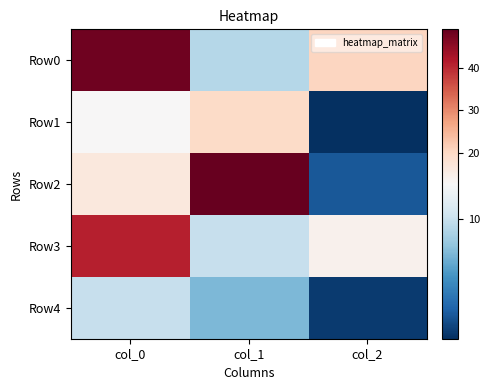

Reading left to right, list all the values displayed in this chart.

Row0: col_0=48.0	col_1=9.3	col_2=20.5
Row1: col_0=12.7	col_1=19.5	col_2=1.0
Row2: col_0=16.5	col_1=49.0	col_2=2.8
Row3: col_0=41.0	col_1=10.0	col_2=14.2
Row4: col_0=10.0	col_1=7.5	col_2=1.5